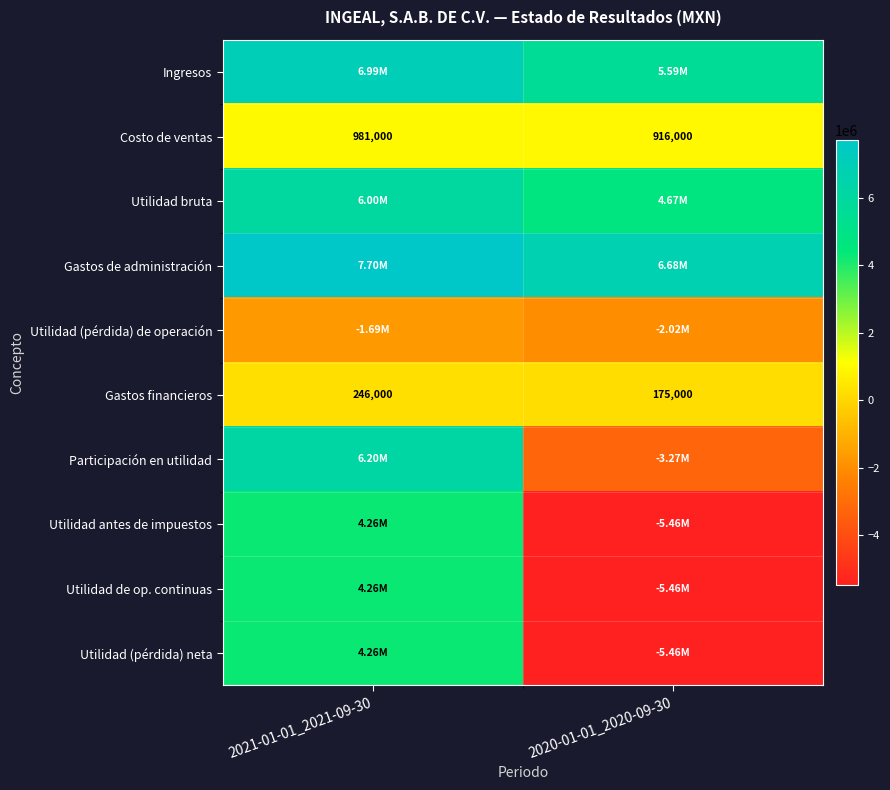

What is the total value across all series at 2021-01-01_2021-09-30?

39217000